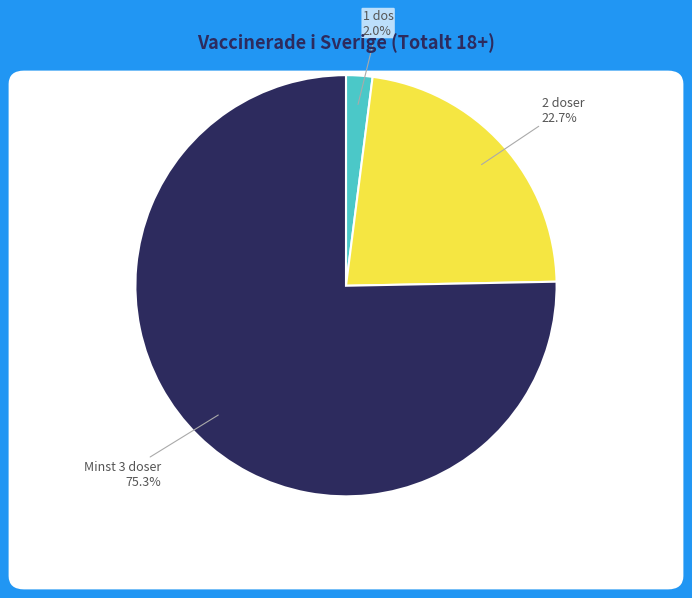

Which slice represents more than half of the pie?

Minst 3 doser